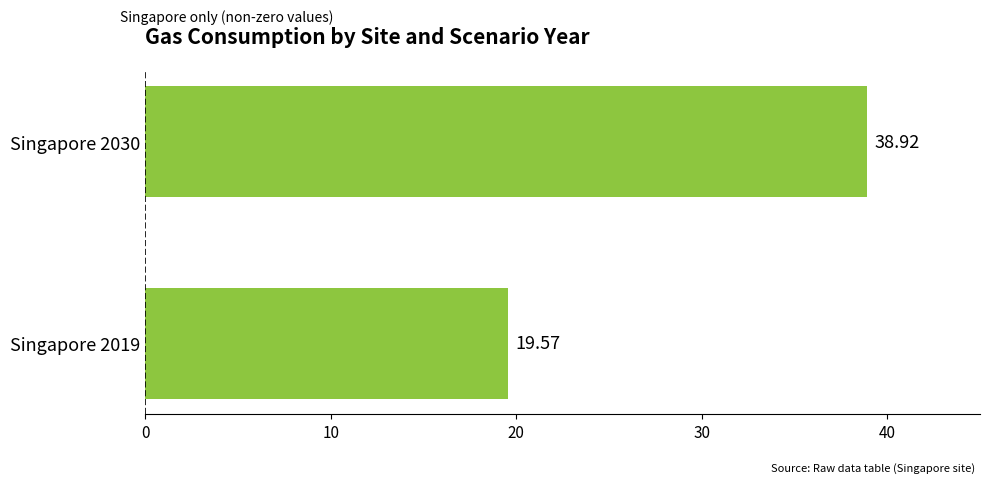

What is the ratio of the value at Singapore 2030 to the value at Singapore 2019?

2.0